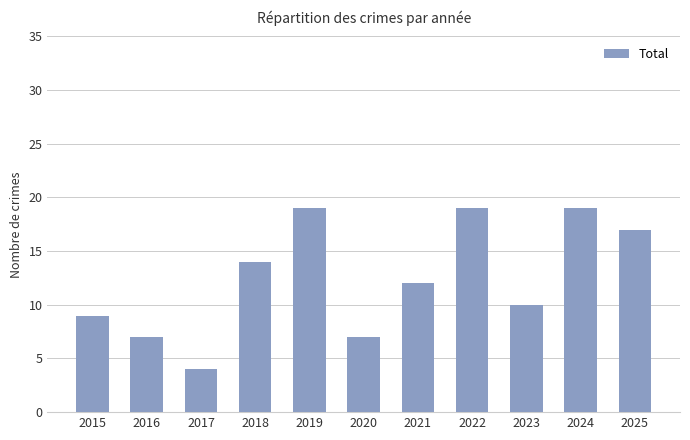

How many values are between 7 and 19?

10